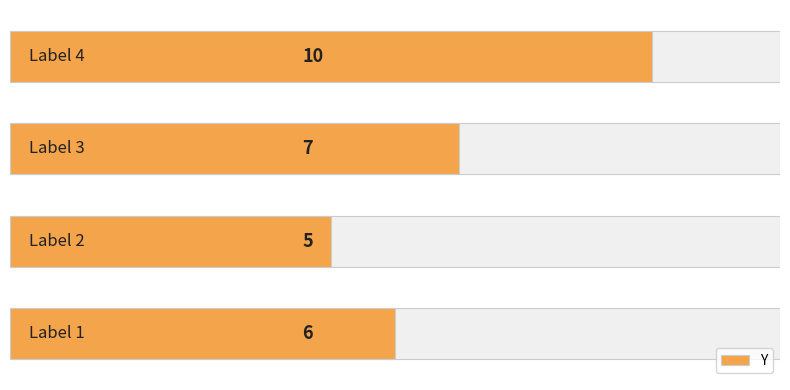

Reading left to right, extract all data points from this chart.

6	5	7	10